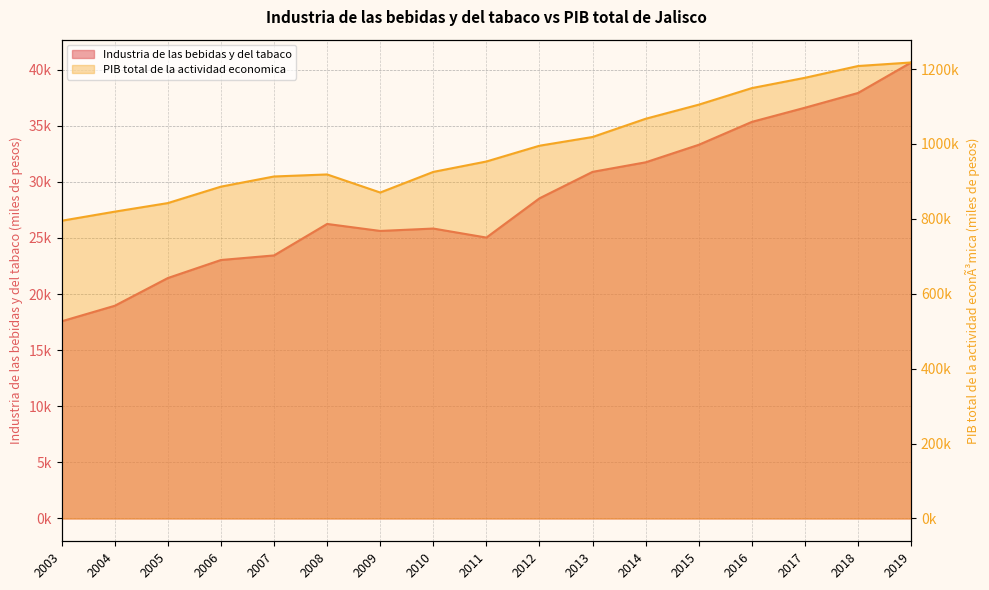

Rank the categories by Industria de las bebidas y del tabaco value from lowest to highest.

2003, 2004, 2005, 2006, 2007, 2011, 2009, 2010, 2008, 2012, 2013, 2014, 2015, 2016, 2017, 2018, 2019